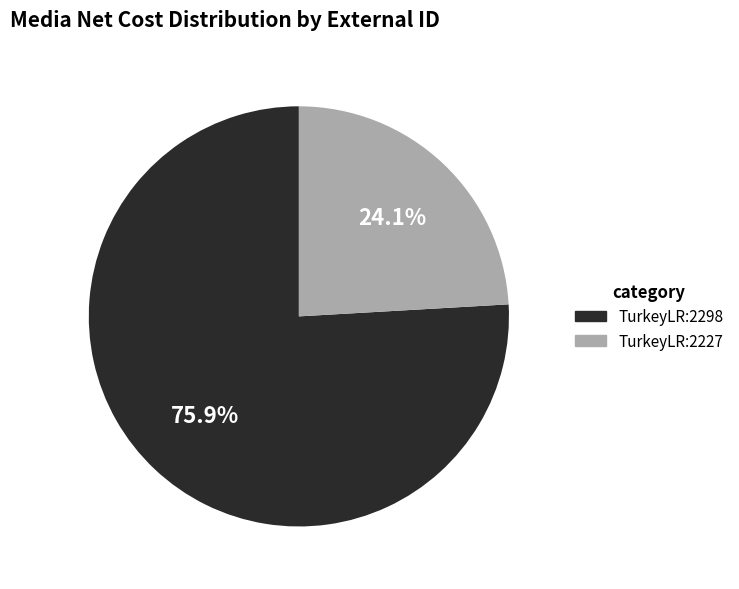

To the nearest percent, what is the combined percentage of TurkeyLR:2227 and TurkeyLR:2298?

100%